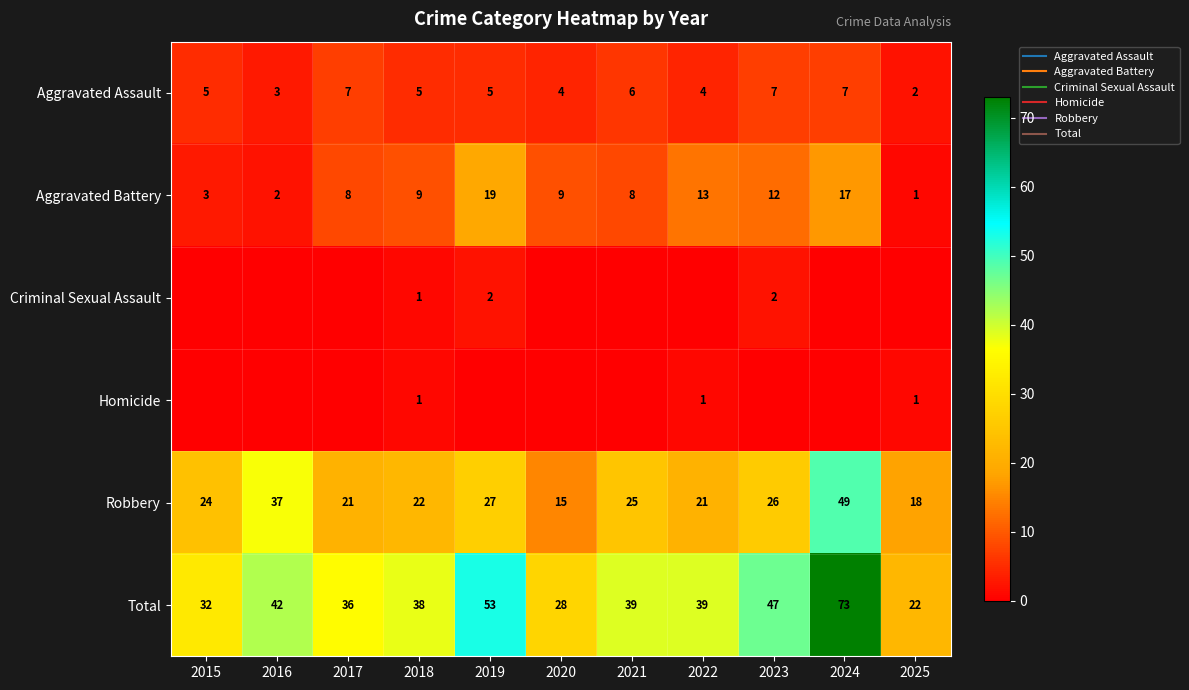

What is the difference between the maximum and minimum values in the Robbery series?

34